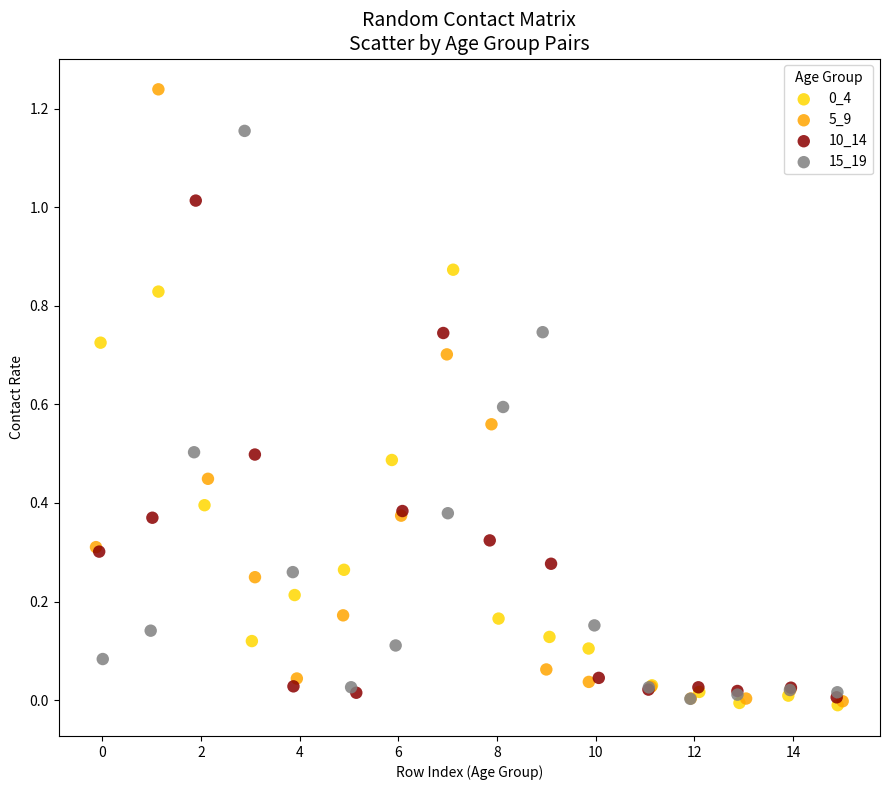

Which series has the widest spread of Y values?

5_9